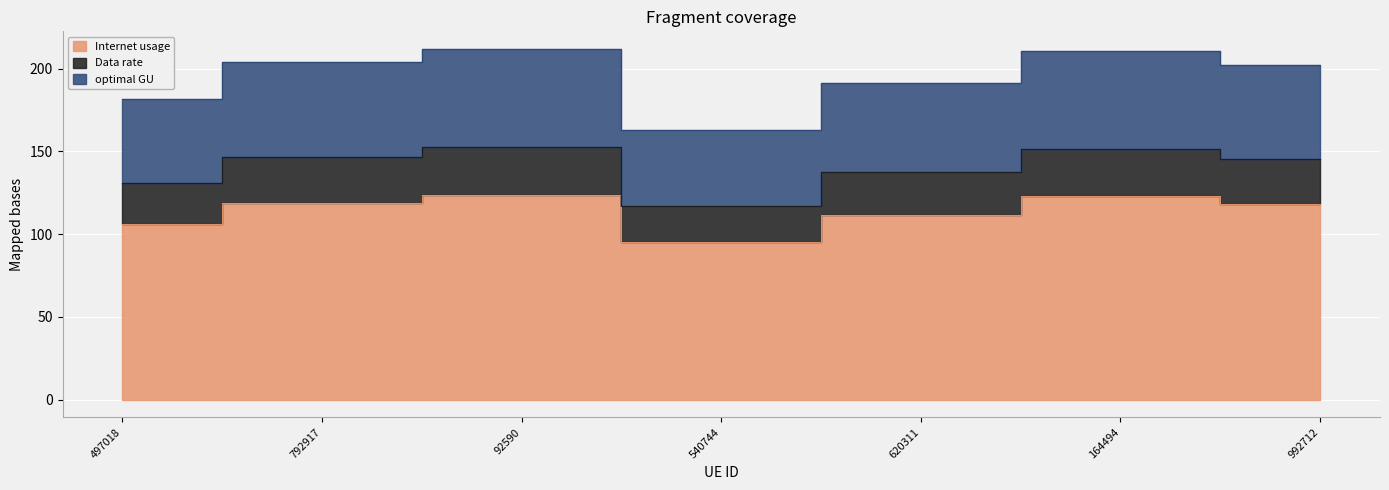

Which category has the highest value in the optimal GU series?

92590